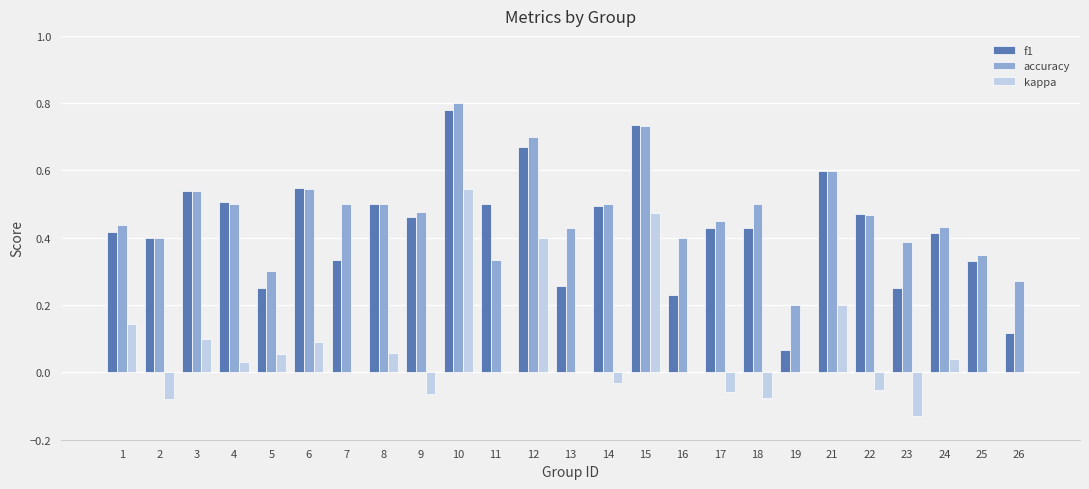

What are all the series names shown in the legend?

f1, accuracy, kappa